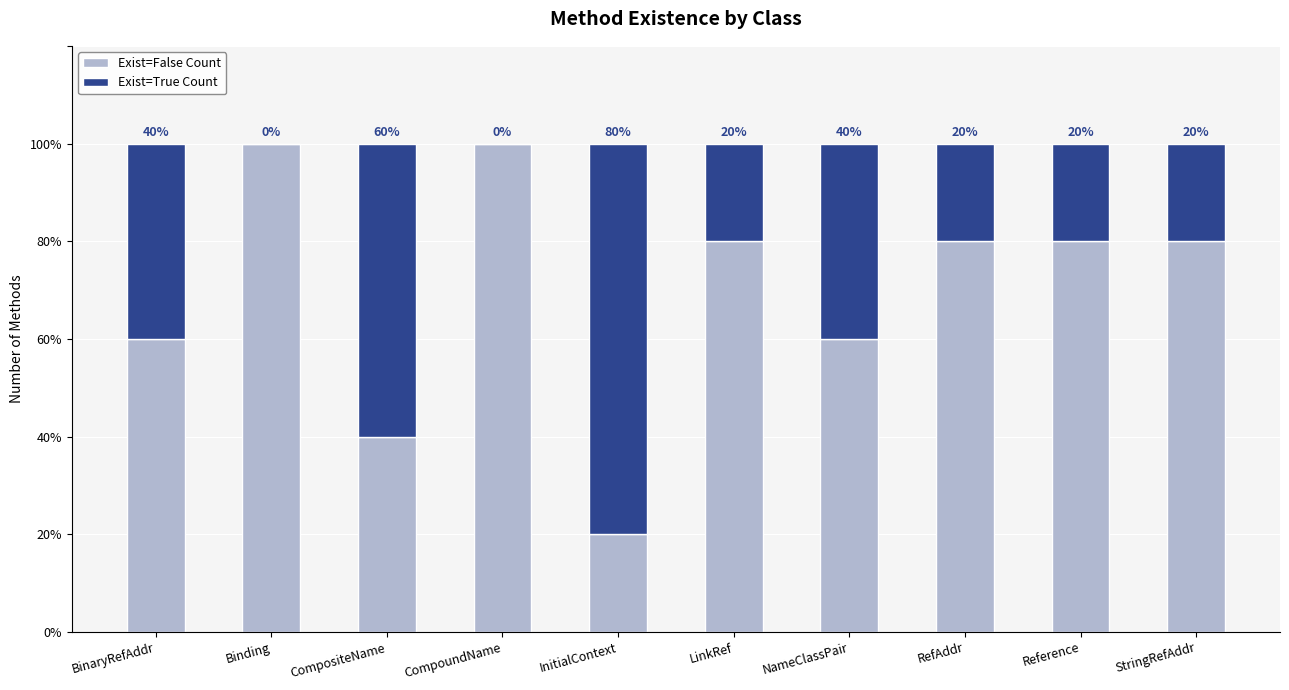

Where does the Exist=False Count series first go above 4?

Binding